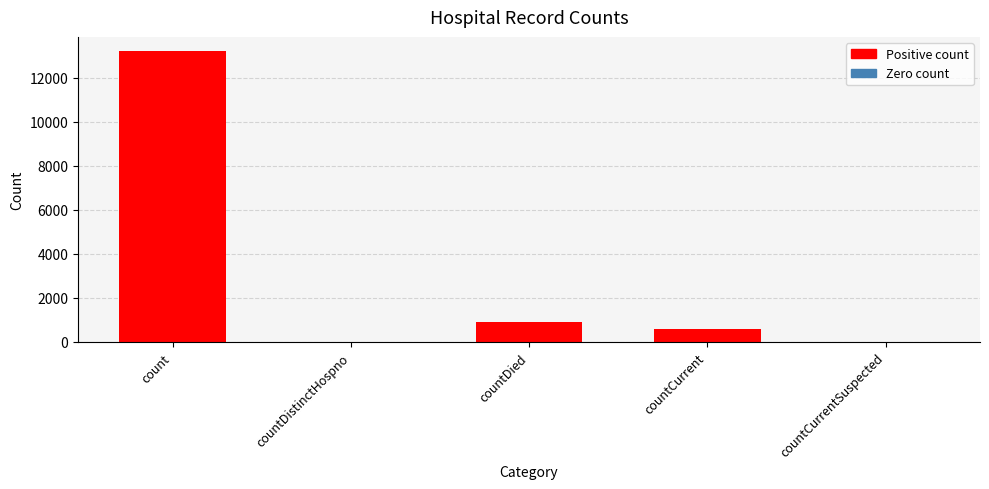

What is the sum of the values at count and countCurrentSuspected?

13190